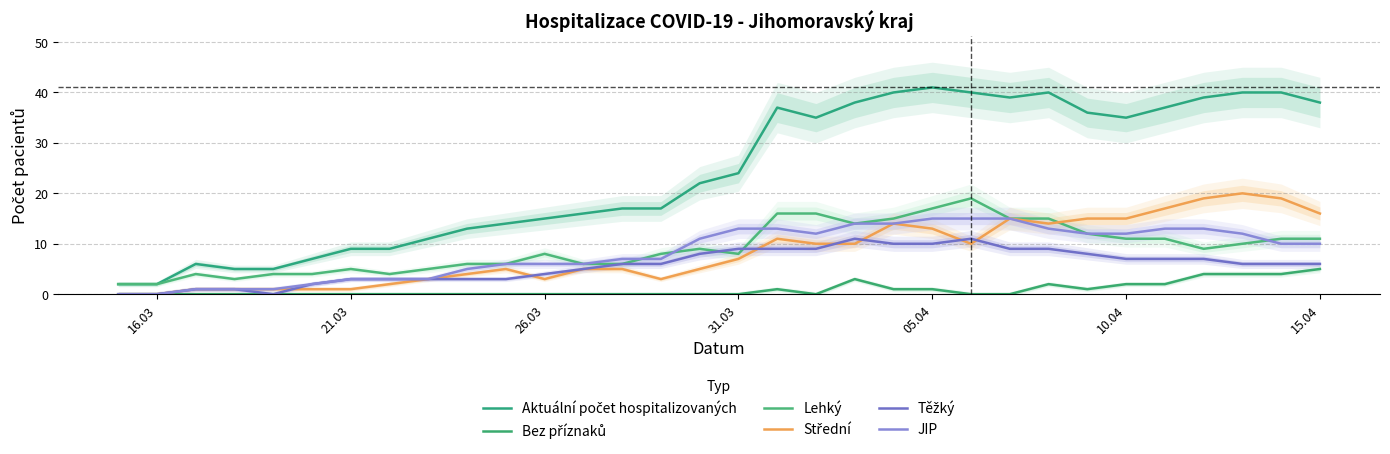

What are all the series names shown in the legend?

Aktuální počet hospitalizovaných, Bez příznaků, Lehký, Střední, Těžký, JIP